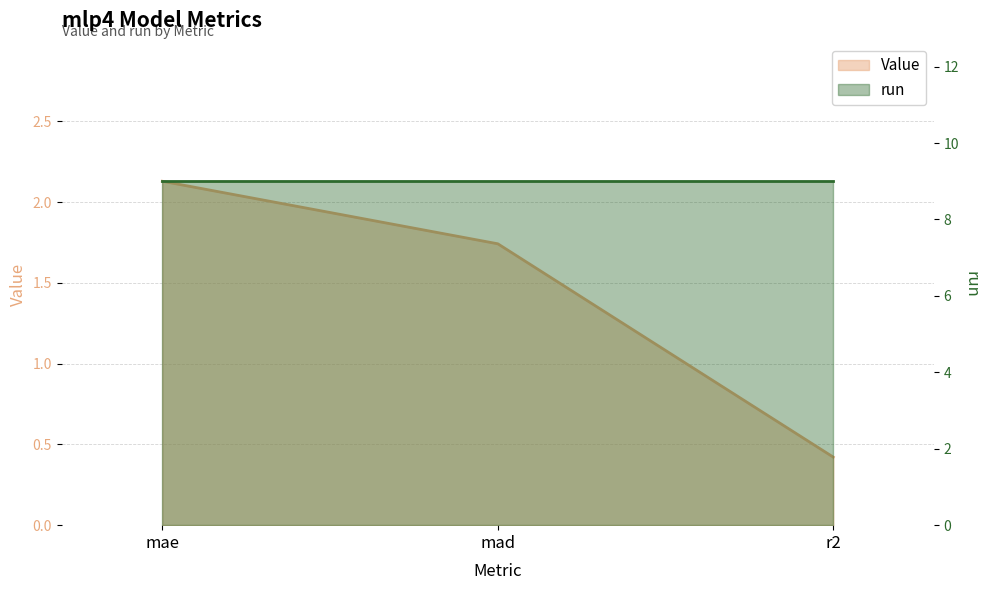

Is it true that the value at mad is 0.5?

False